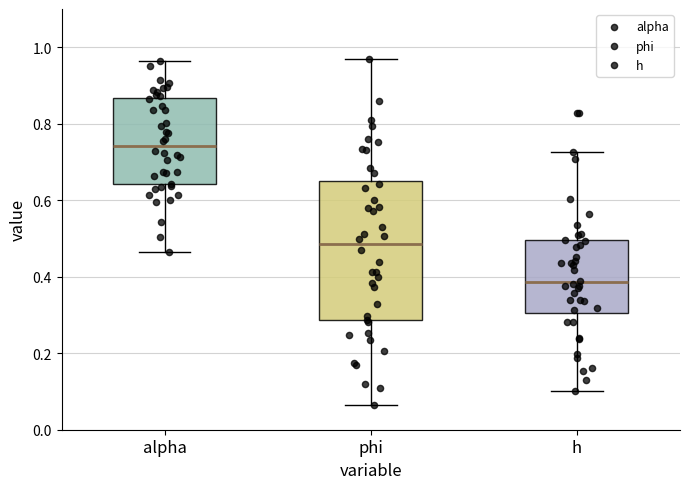

Reading left to right, transcribe this box plot: for each box, give where its median line is, the range the box spans, and where its two whiskers end, as read against the y-axis. The values are not printed on the chart, so give them approximately, as read against the axis.

alpha: median 0.74, box 0.64 to 0.86, whiskers 0.46 to 0.96
phi: median 0.48, box 0.28 to 0.66, whiskers 0.06 to 0.96
h: median 0.38, box 0.30 to 0.50, whiskers 0.10 to 0.72